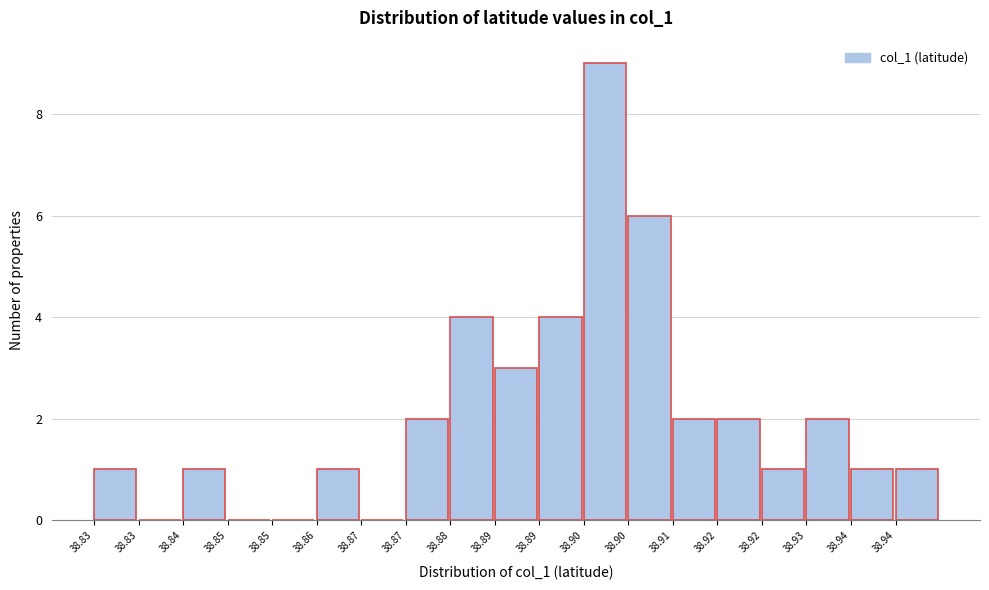

Count the number of categories in the chart.

19